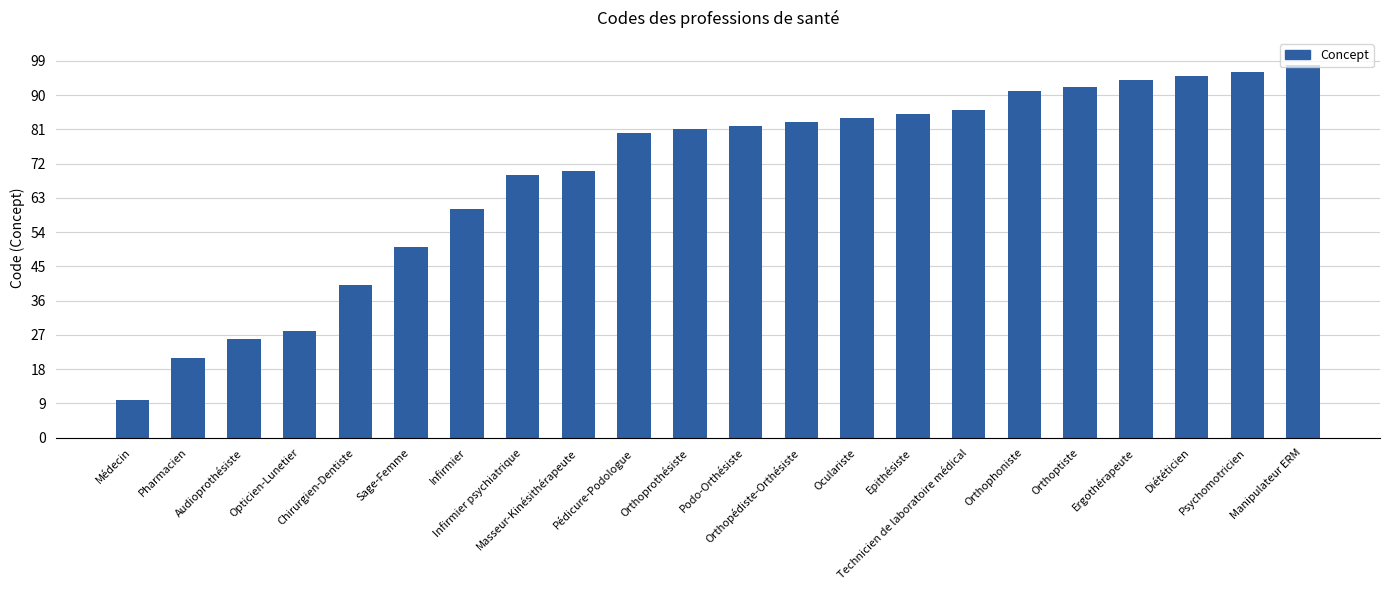

Which category has the highest value across all series?

Manipulateur ERM